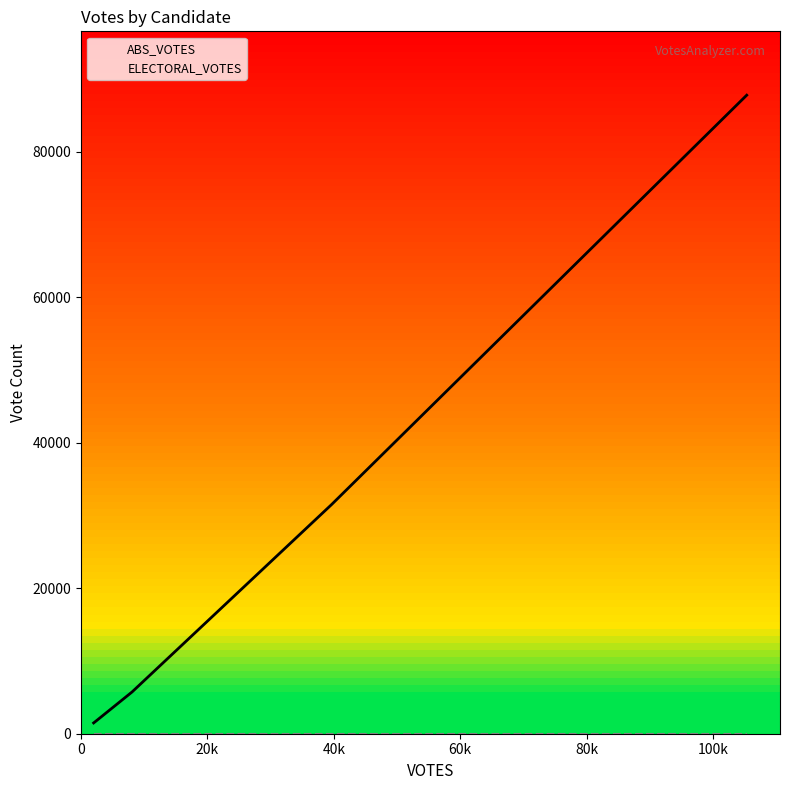

Is the value of ABS_VOTES at welton-20074076-44-h greater than the value of ELECTORAL_VOTES at welton-20074076-44-h?

Yes